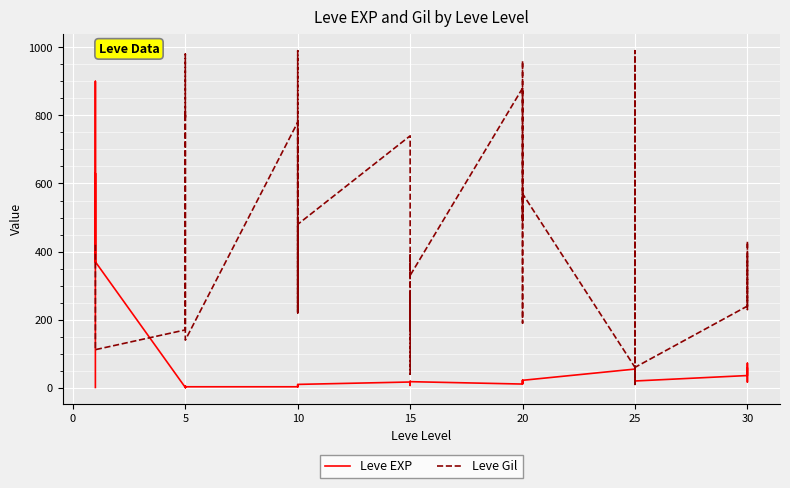

True or false: Leve Gil has more than 1 points higher than both neighbors.

True